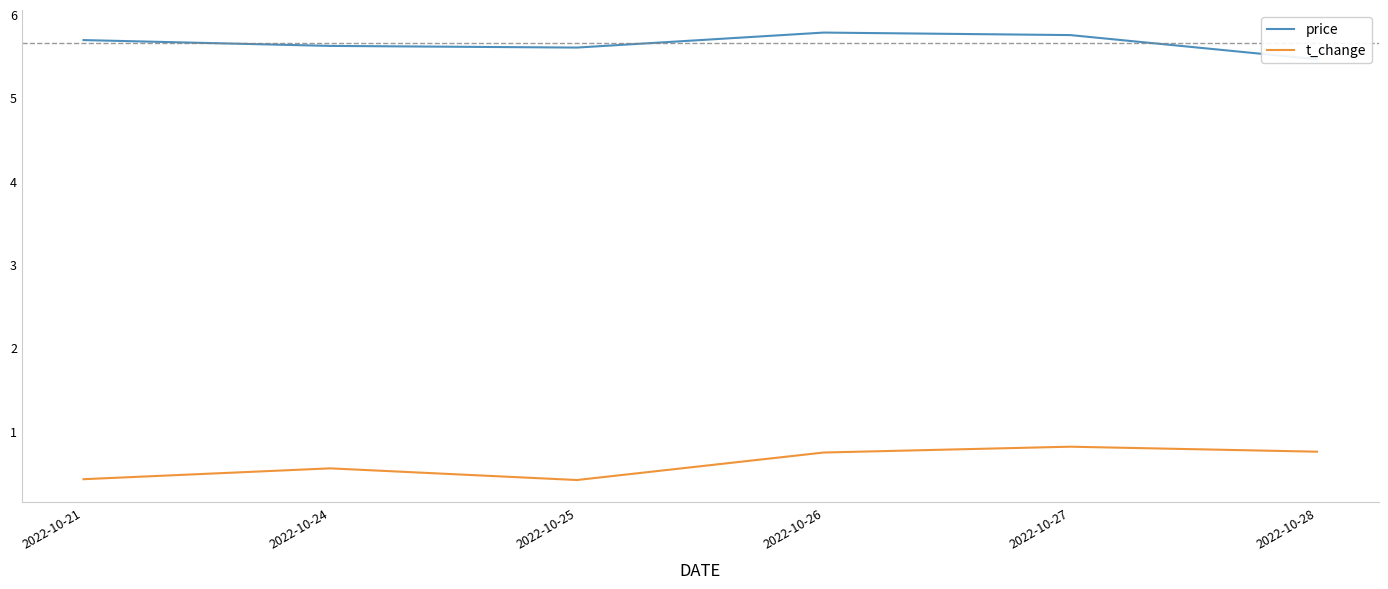

What is the value of the price point at the 5th from the left?

5.8